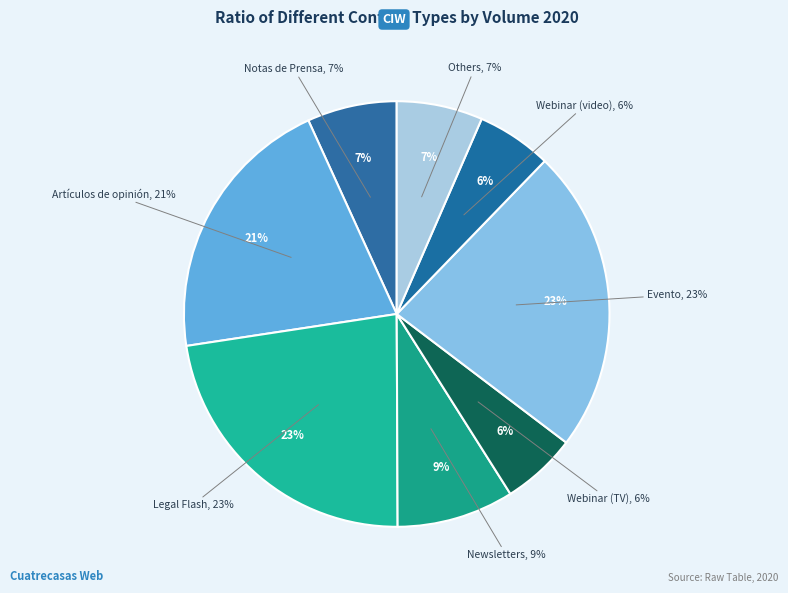

Does any single category account for the majority?

No